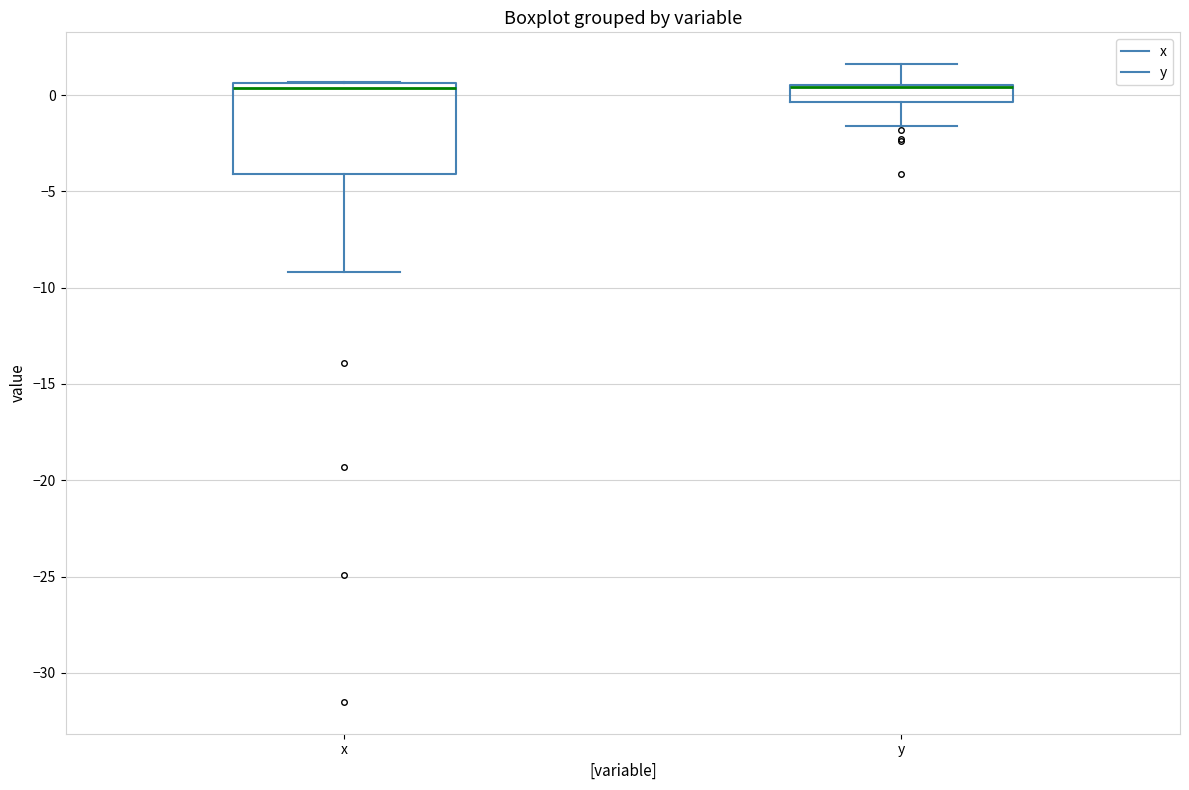

Reading left to right, read every box against the y-axis: the position of its median line, the range the box covers, and the ends of its whiskers. The values are not printed on the chart, so give them approximately, as read against the axis.

x: median 0.5 (just below the box's upper edge), box -4.0 to 0.5, whiskers -9.0 to 0.5
y: median 0.5 (drawn on the box's upper edge), box -0.5 to 0.5, whiskers -1.5 to 1.5